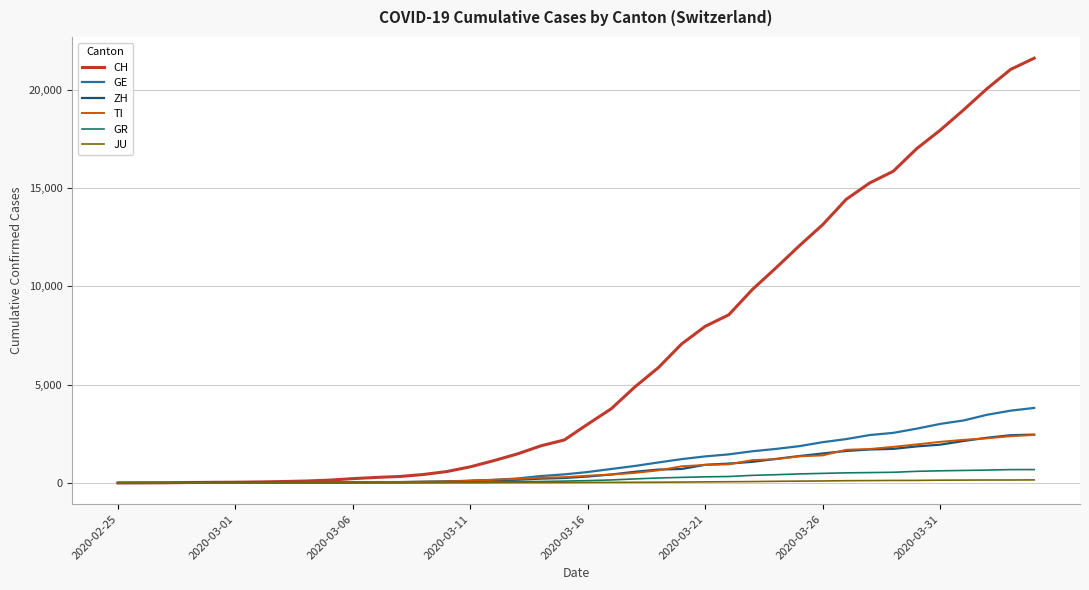

What is the difference between the maximum and second lowest values in the TI series?

2441